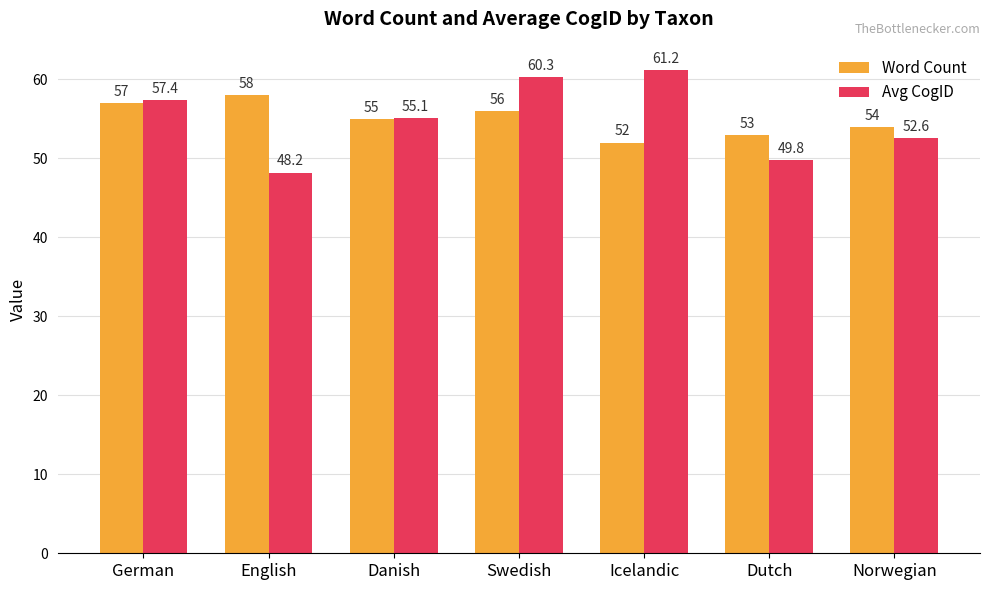

Between Danish and Icelandic, which series saw the biggest shift?

Avg CogID